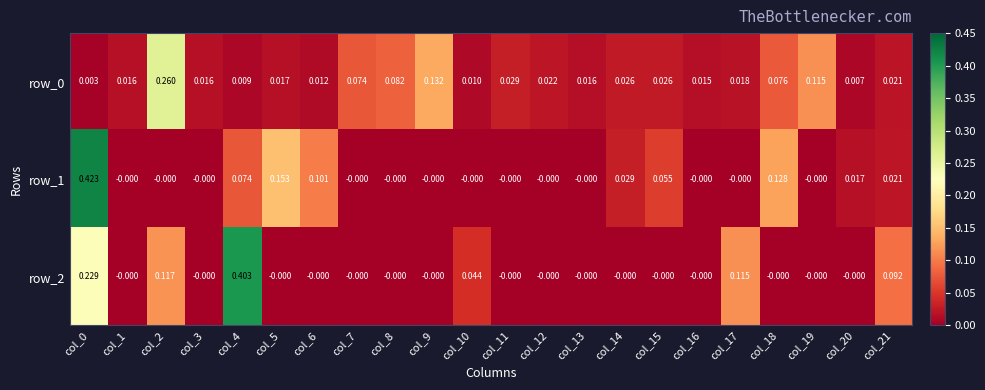

Is the value of row_2 at col_12 greater than the value of row_0 at col_19?

No